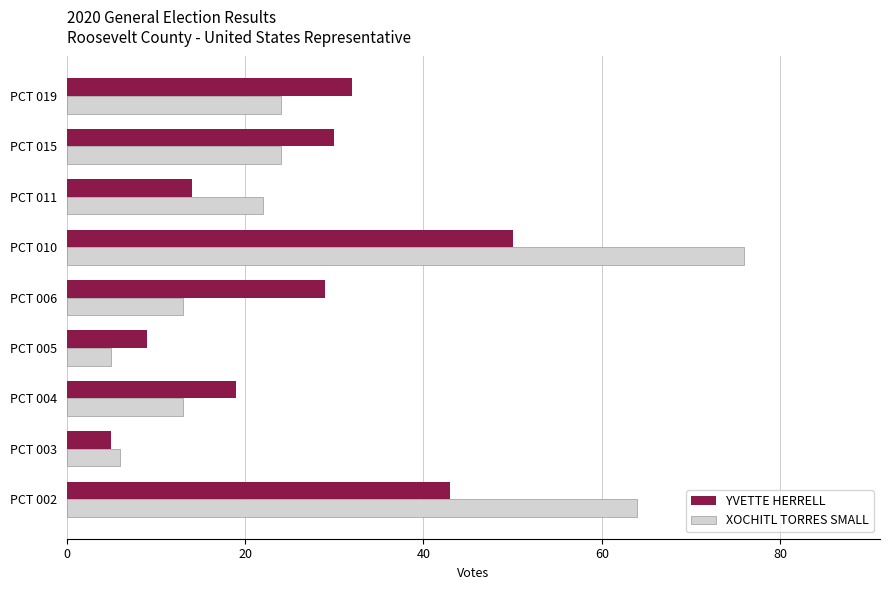

At PCT 005, list the series in order from smallest to largest.

XOCHITL TORRES SMALL, YVETTE HERRELL